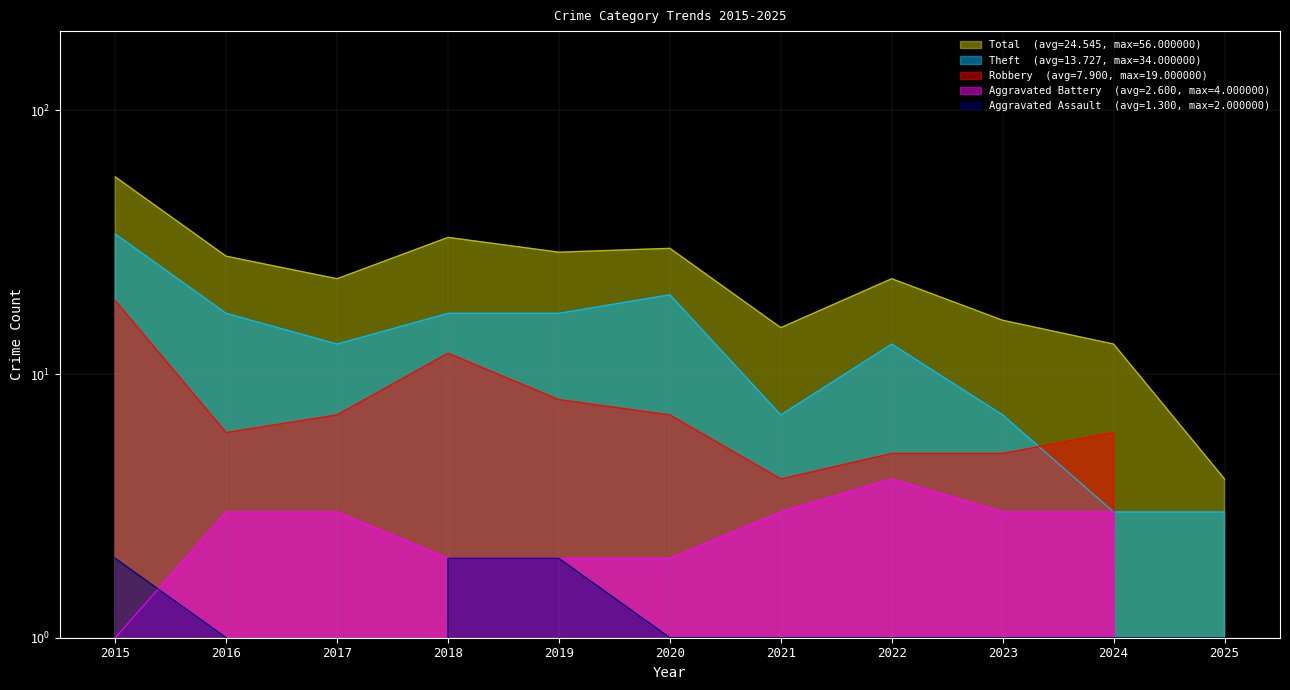

True or false: Aggravated Battery and Theft cross at least once.

False